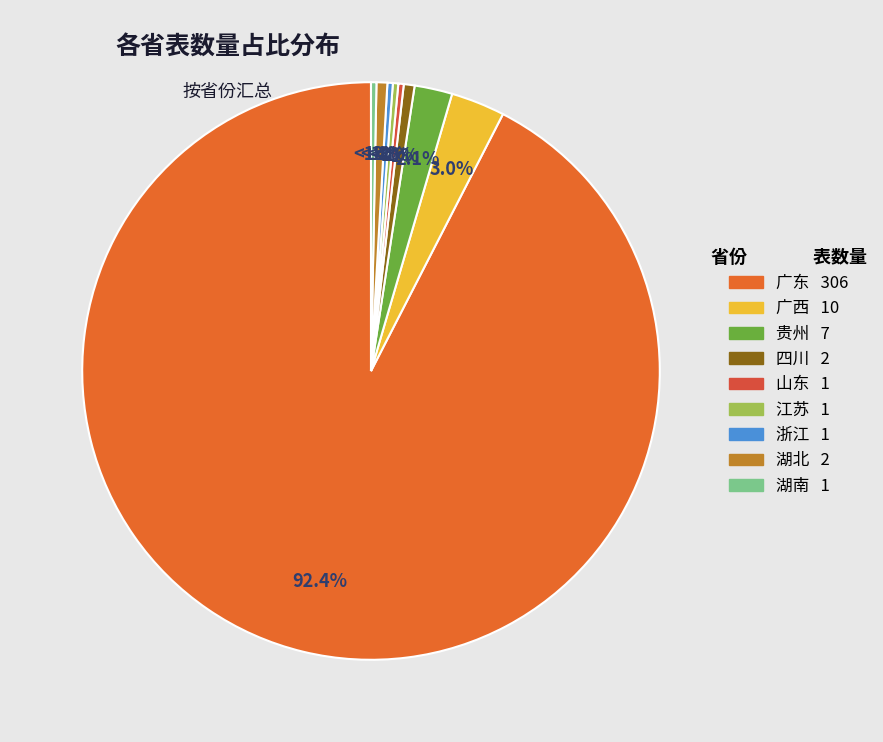

Is it true that 江苏 is 0% of the pie?

True